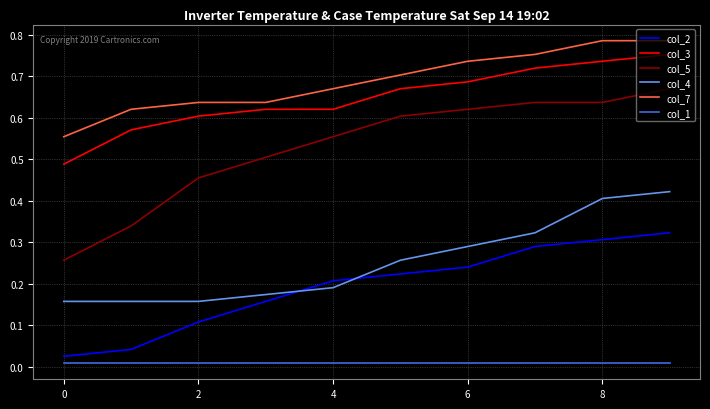

Which series ends up on top after the final intersection of col_2 and col_4?

col_4